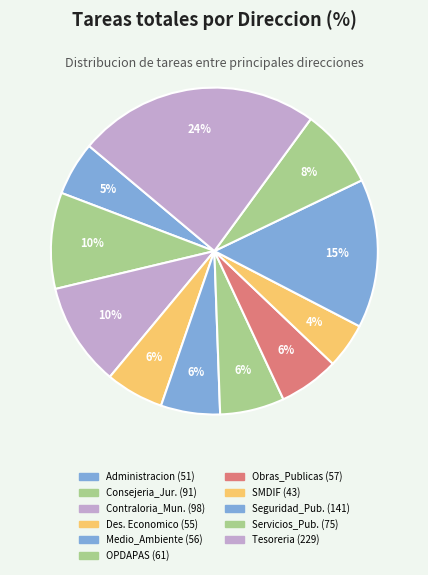

How many slices are in this pie chart?

11